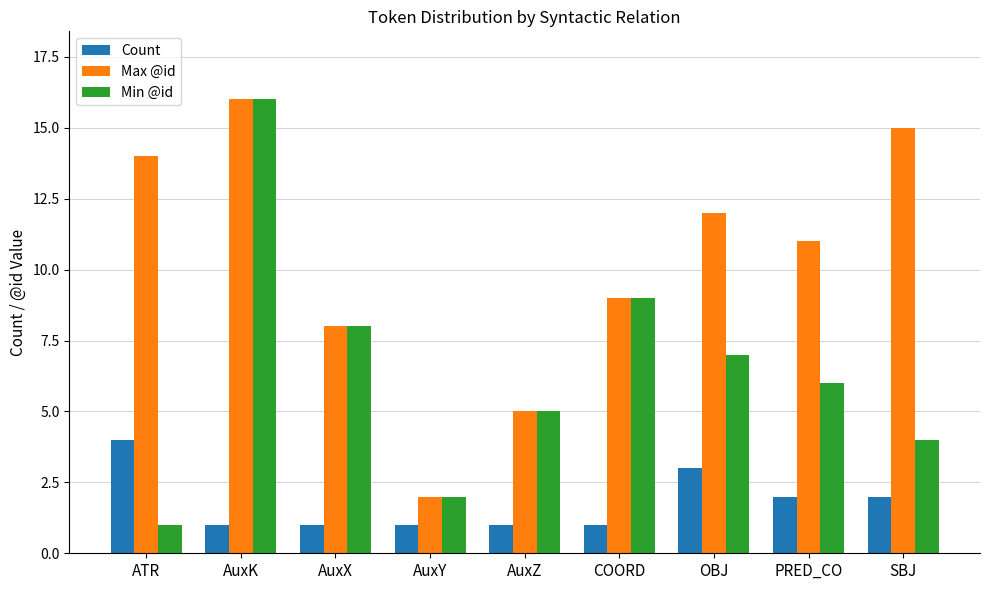

Which label corresponds to the largest value in the chart?

AuxK